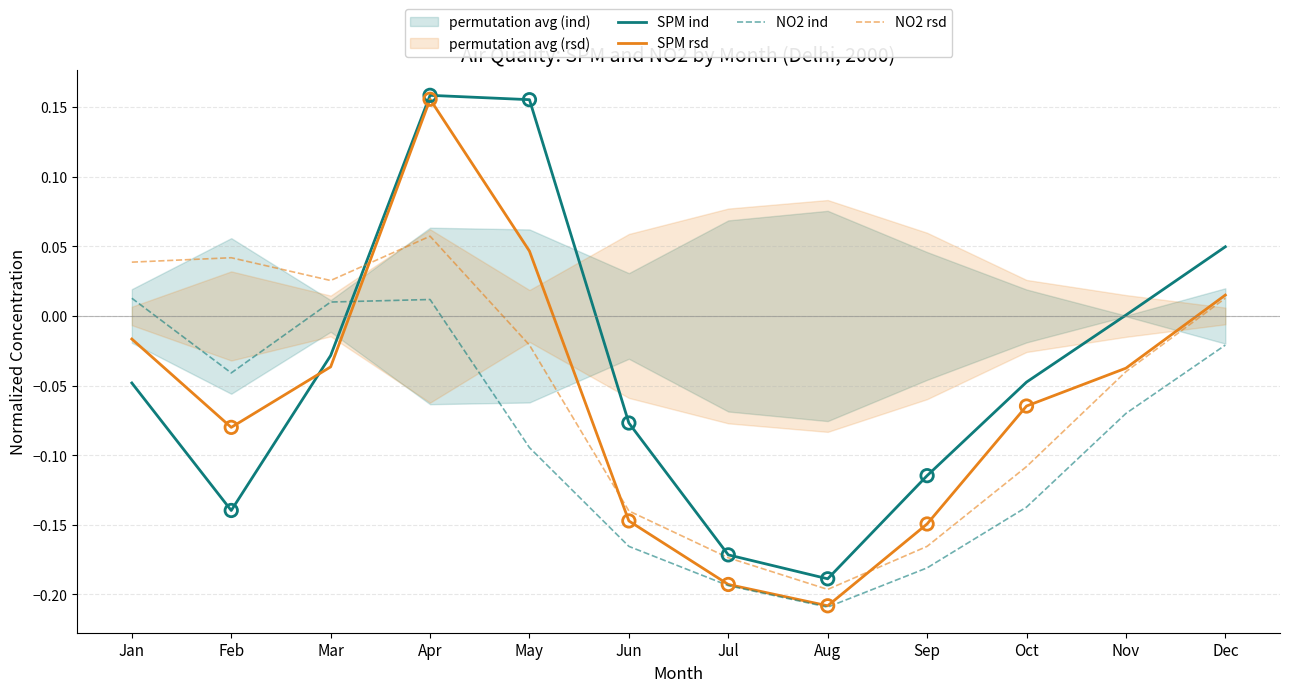

At how many categories does at least one series exceed 0?

7